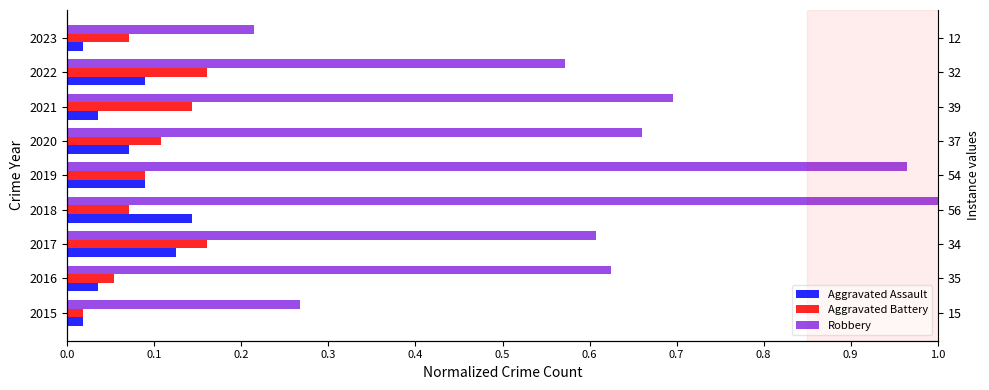

What is the difference between the highest and lowest values at 2020?

0.6